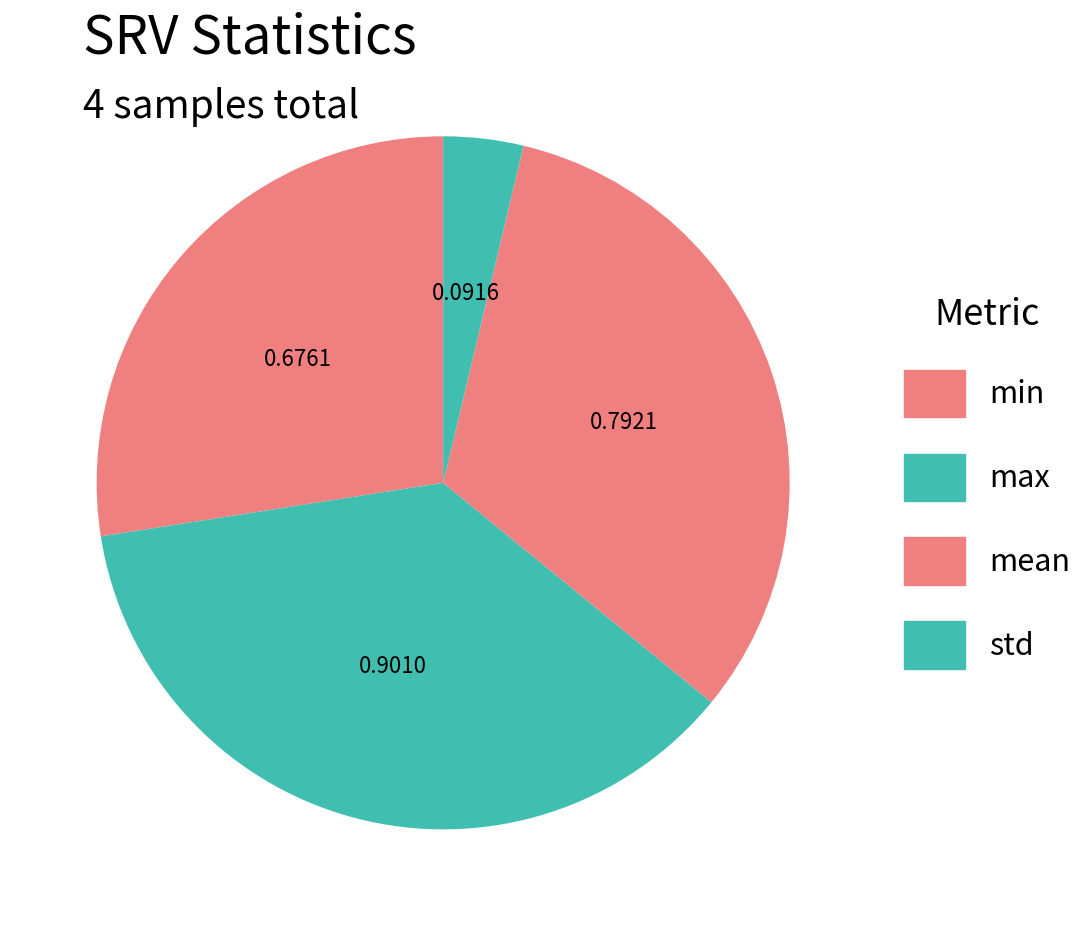

How many slices are in this pie chart?

4